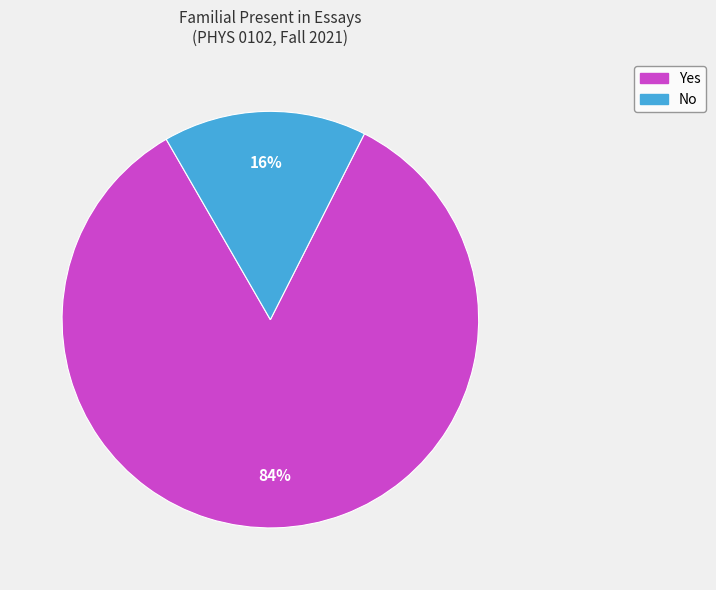

What is the majority slice?

Yes